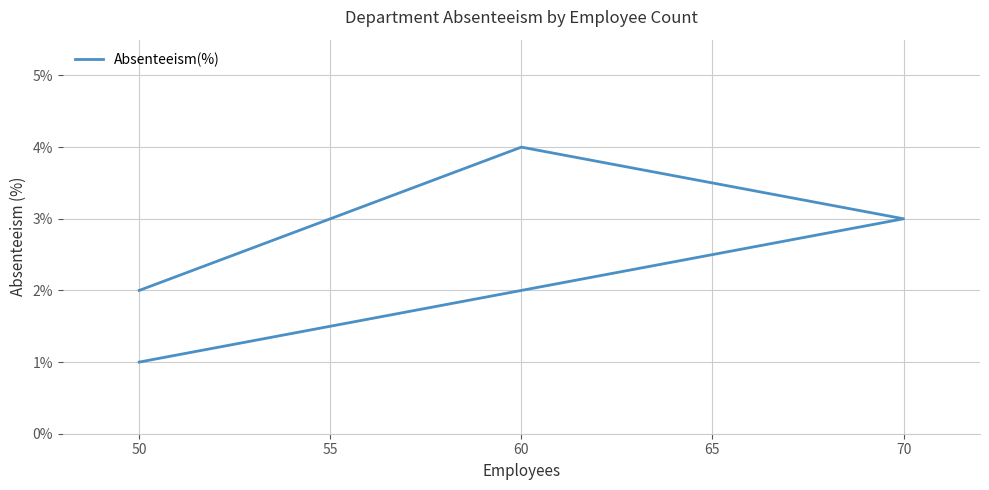

What is the greatest value displayed?

4